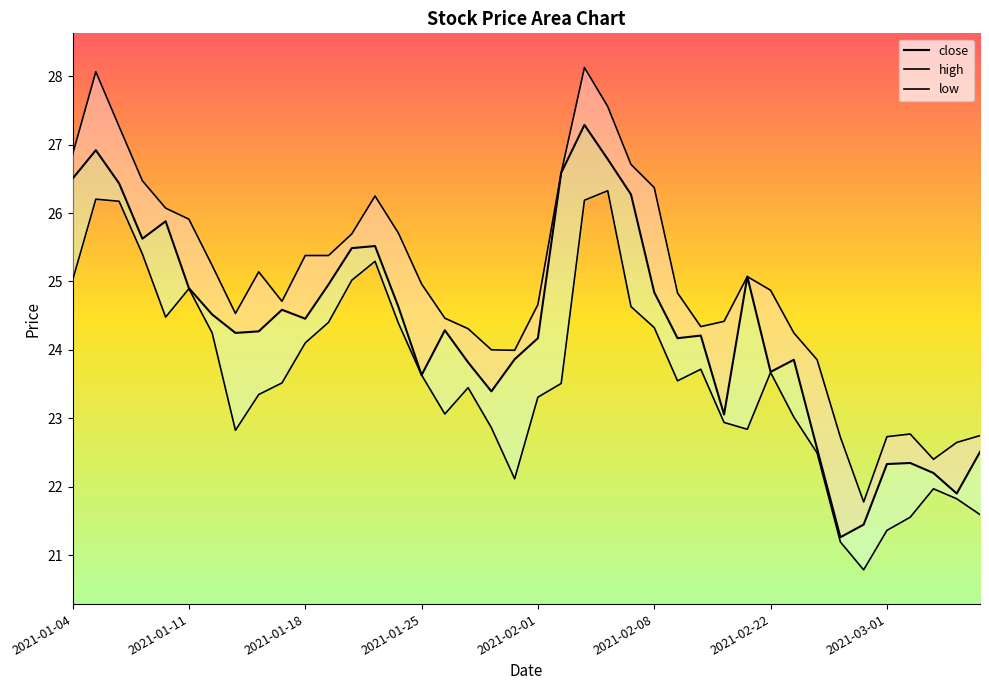

List the series in order of their overall mean, highest first.

high, close, low